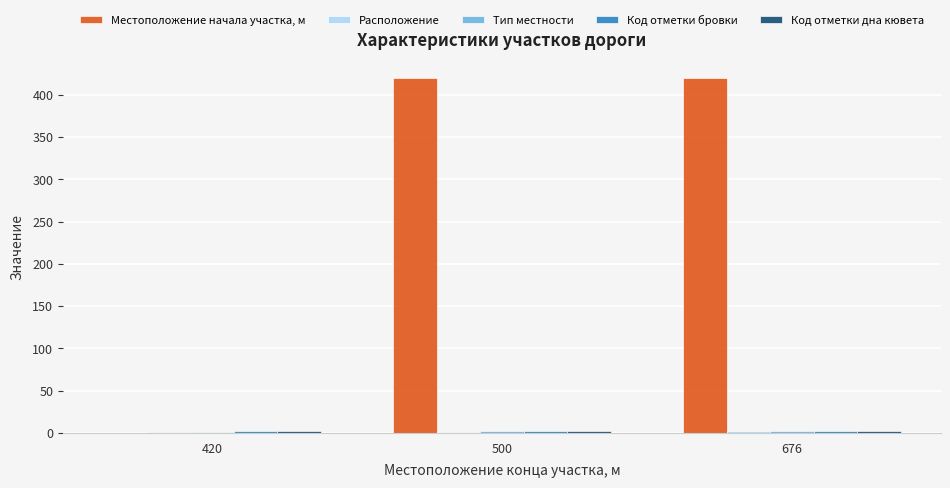

True or false: Местоположение начала участка, м has a value of 750 at 500.

False